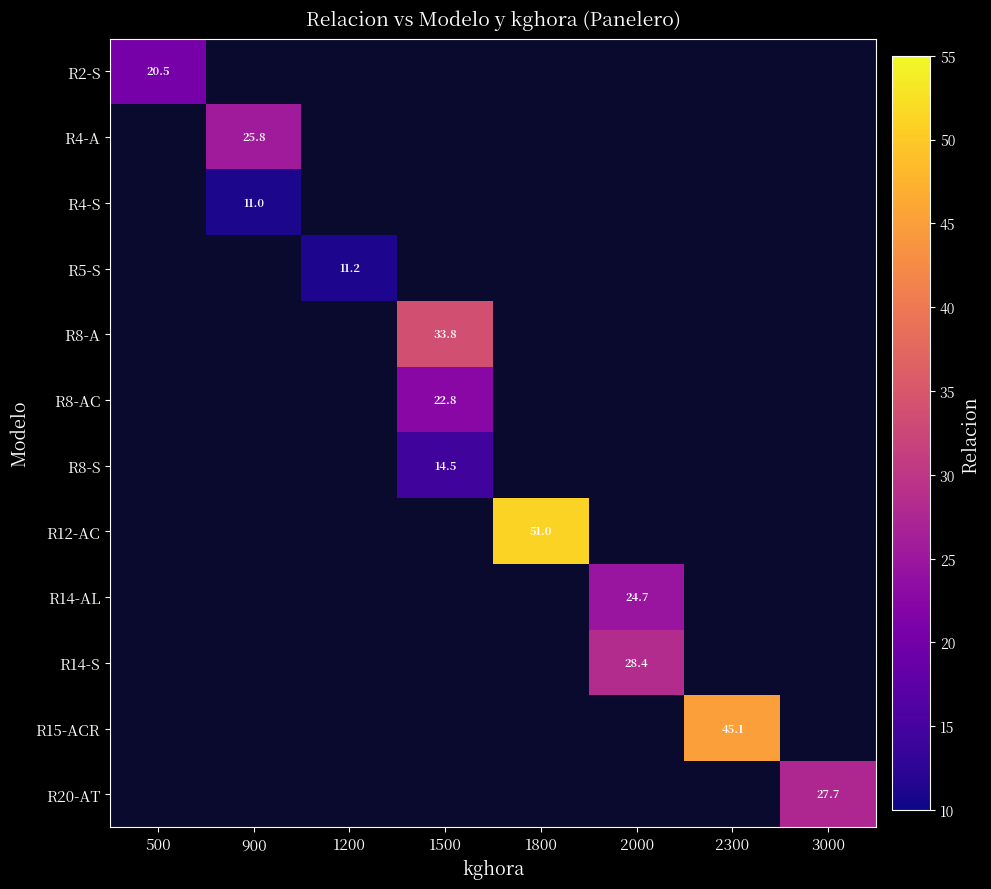

Count the number of data series in this chart.

12